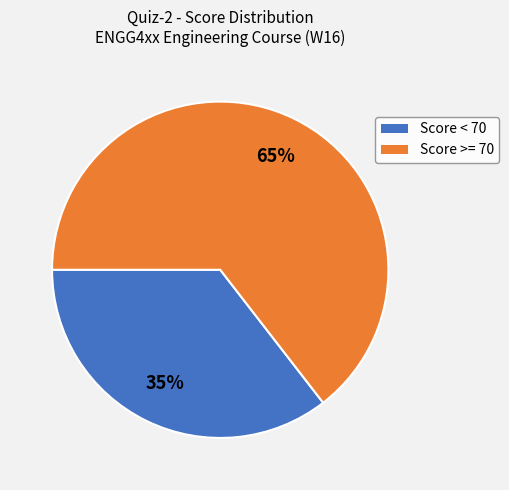

Count the number of slices in the pie.

2